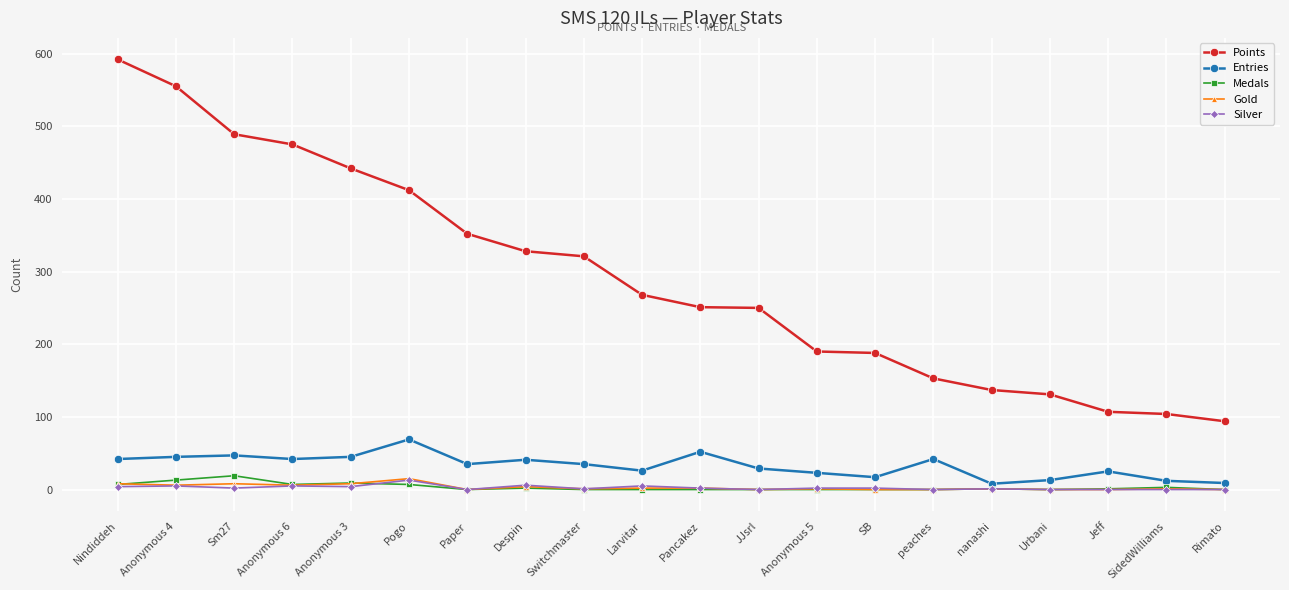

How many lines are shown in the chart?

5